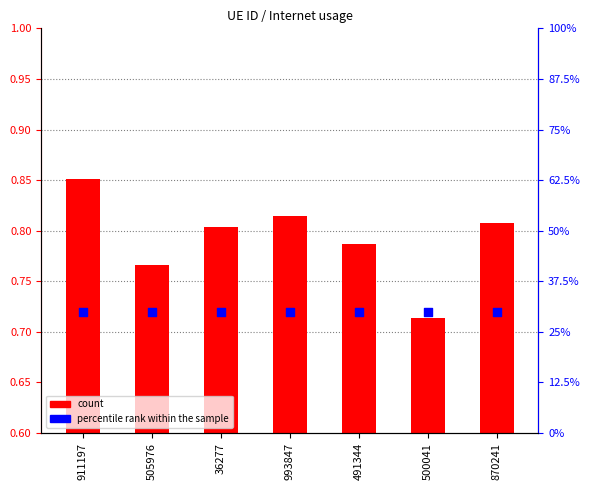

Which series contains the highest Y value?

percentile rank within the sample